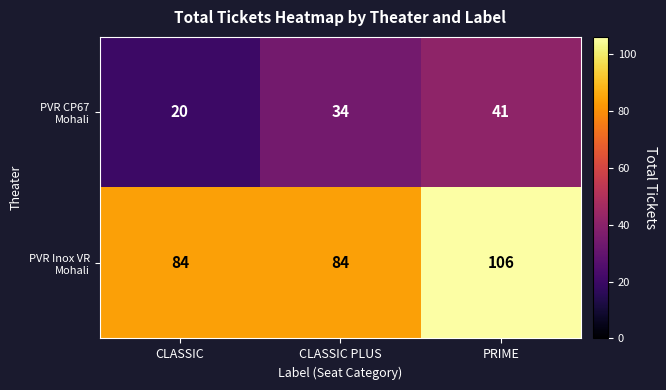

At which category is the sum across all series the highest?

PRIME